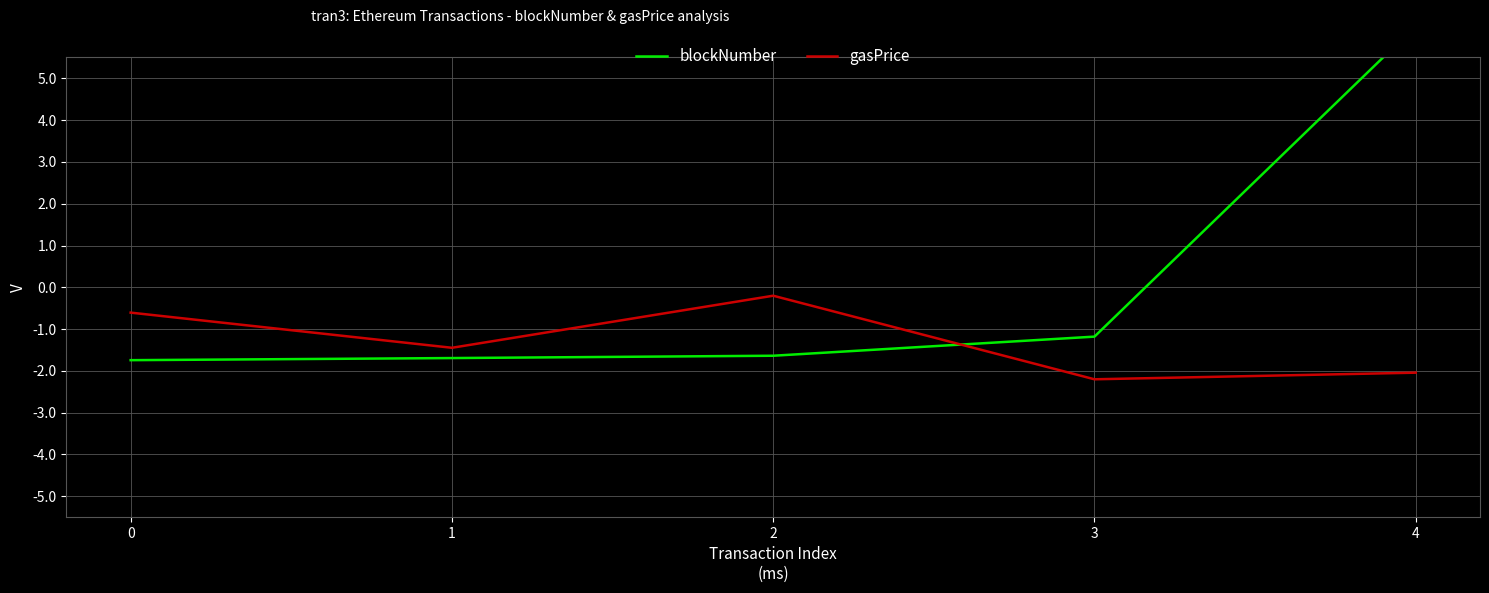

Is it true that gasPrice equals -2.2 at 3?

True